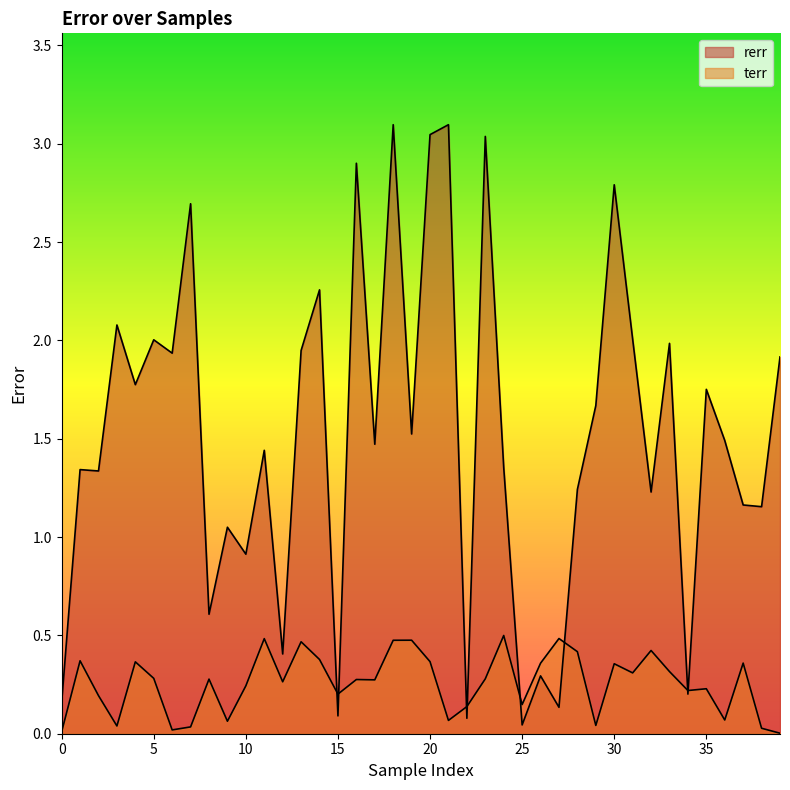

What is the difference between the highest and lowest values at 16?

2.6